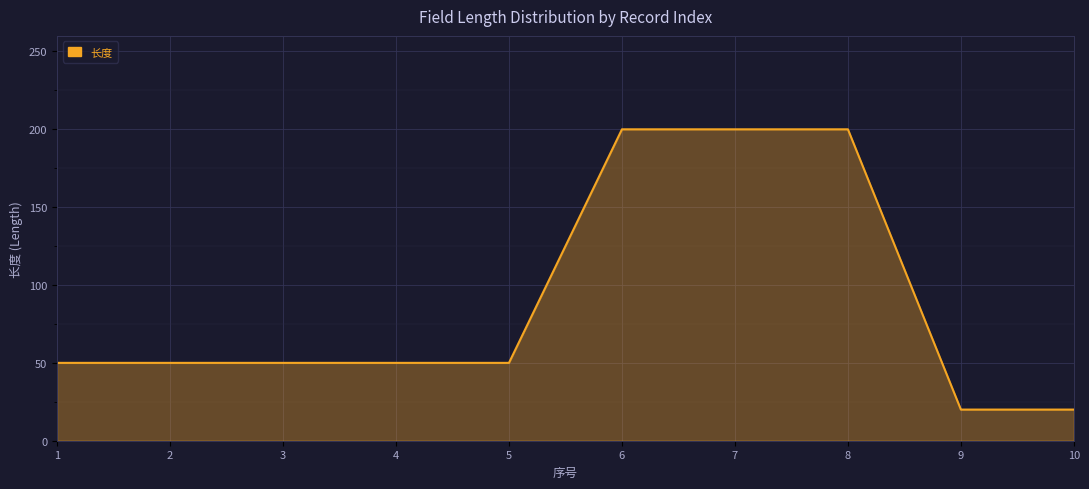

What is the smallest value displayed?

20